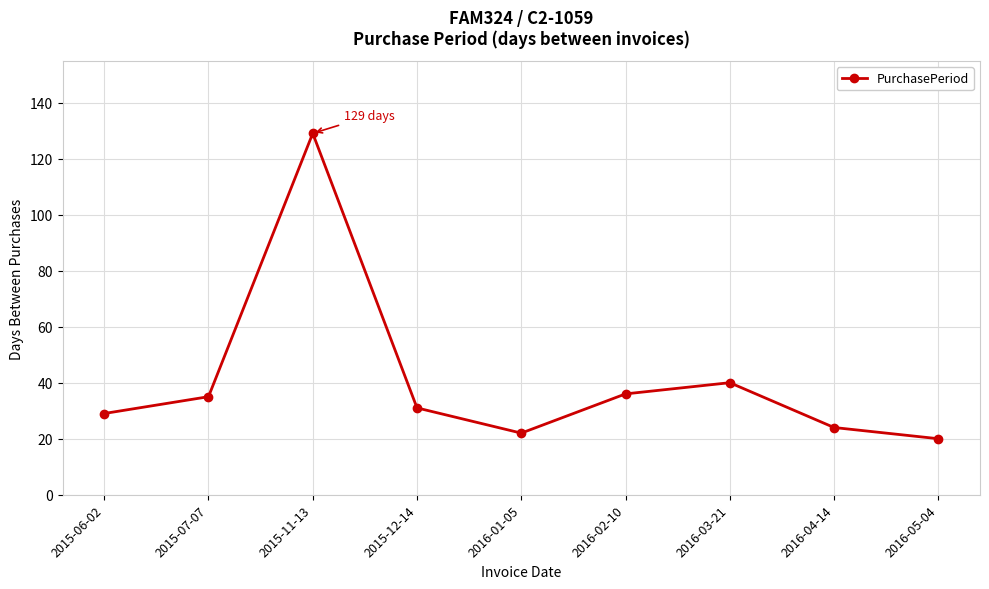

Read the value at 2016-04-14.

24